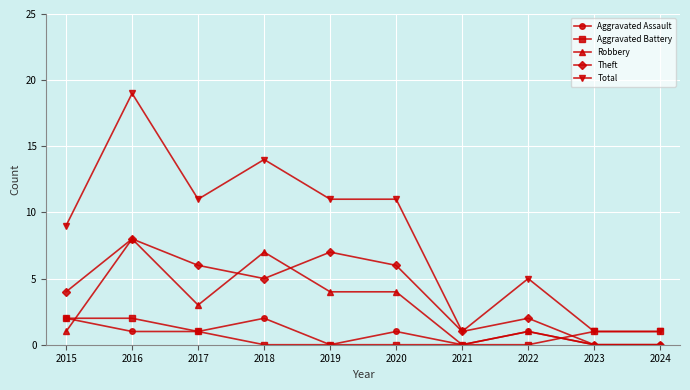

Read the Aggravated Assault value at 2016.

1